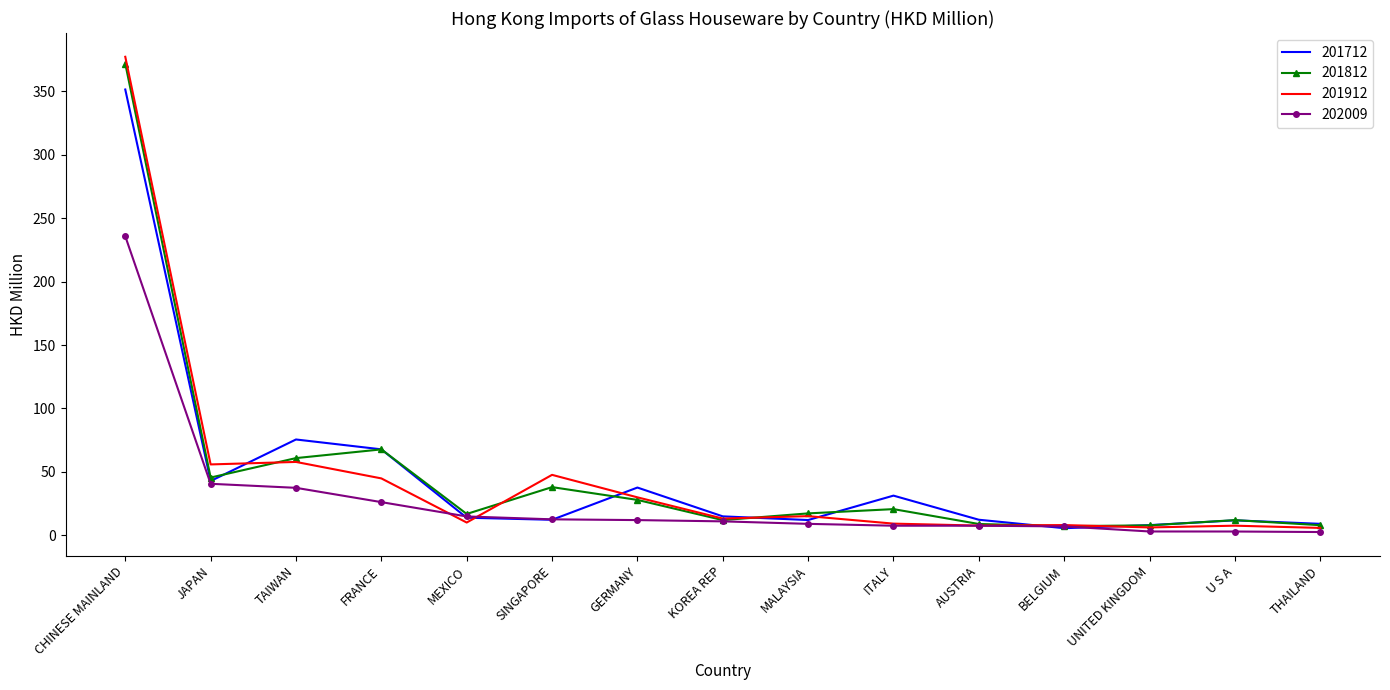

What is the spread (max minus min) of values at JAPAN?

15.3